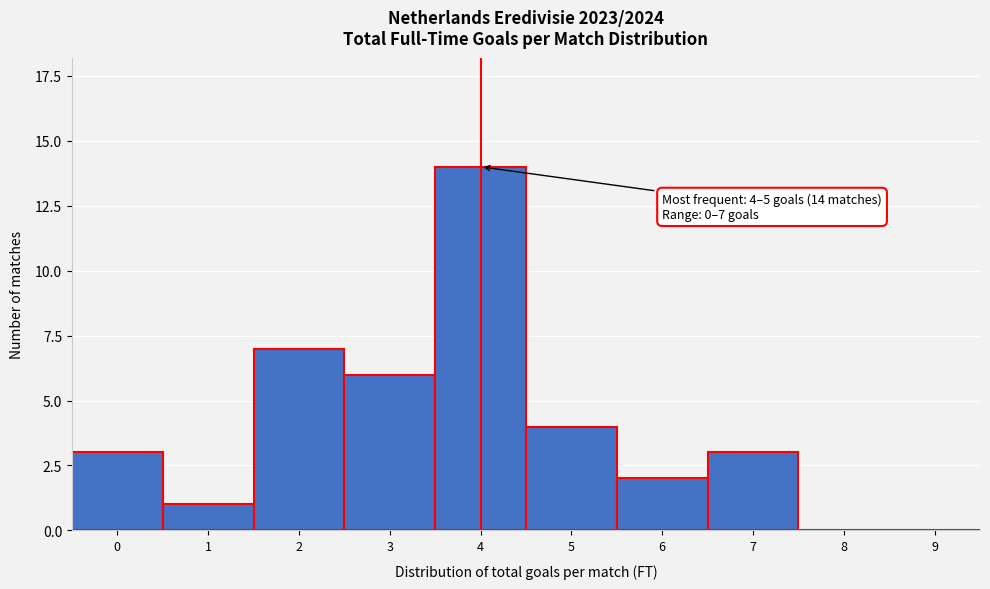

Reading left to right, extract all data points from this chart.

0=3	1=1	2=7	3=6	4=14	5=4	6=2	7=3	8=0	9=0